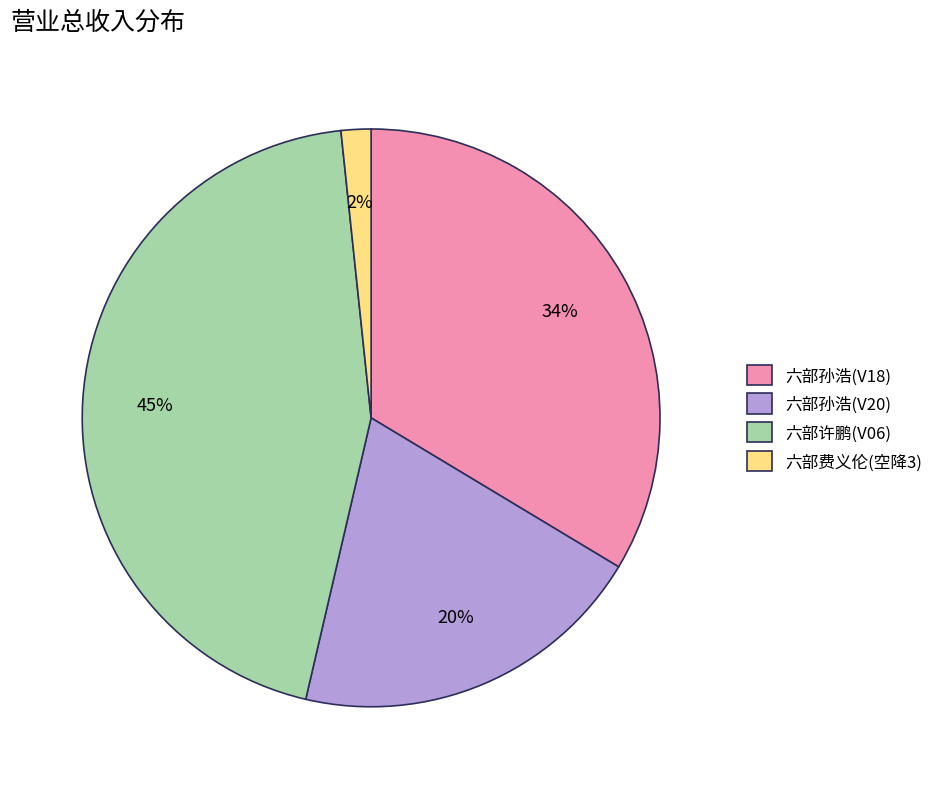

Rank the categories by value from lowest to highest.

六部费义伦(空降3), 六部孙浩(V20), 六部孙浩(V18), 六部许鹏(V06)